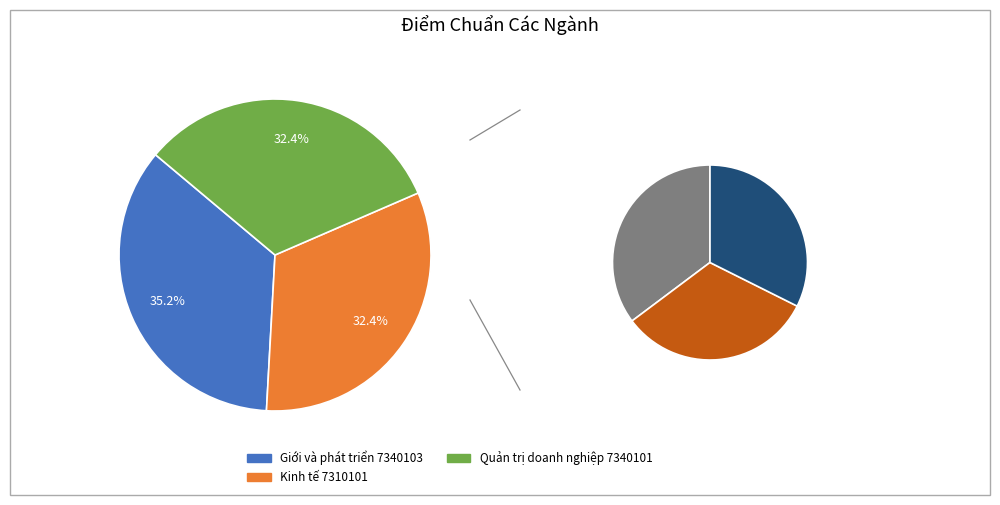

Rank the categories by value from lowest to highest.

Kinh tế 7310101, Quản trị doanh nghiệp 7340101, Giới và phát triển 7340103